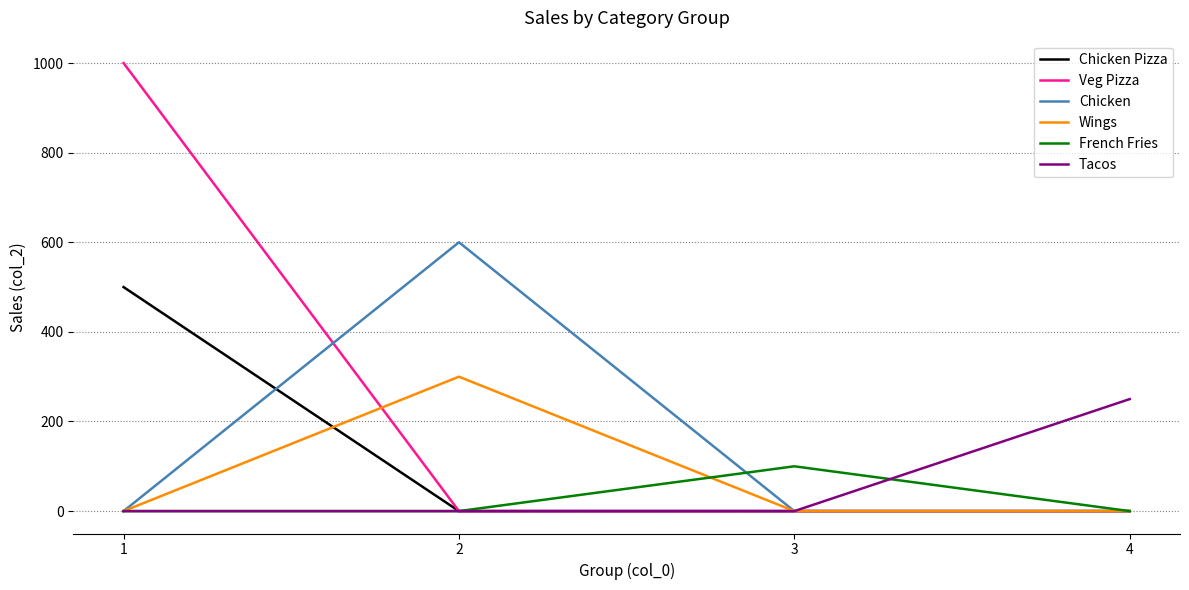

Count the Chicken Pizza values in the range 0 to 500.

4